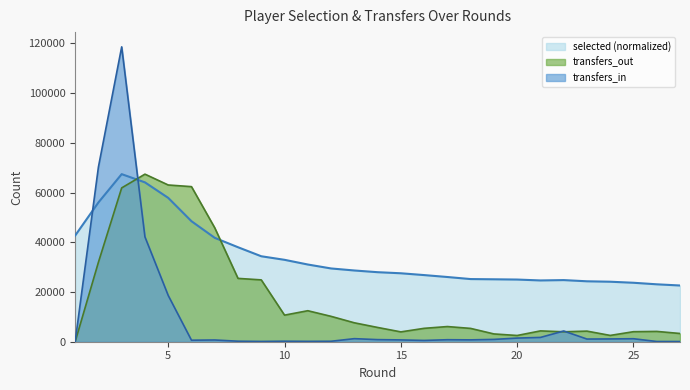

At which category does transfers_out reach its first local peak?

4